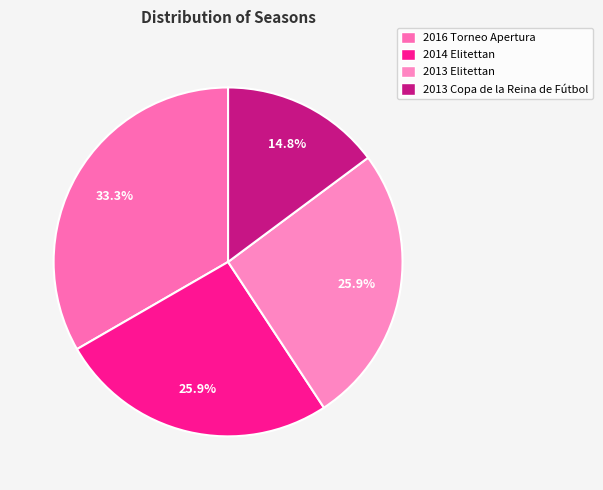

Which slice is the smallest?

2013 Copa de la Reina de Fútbol